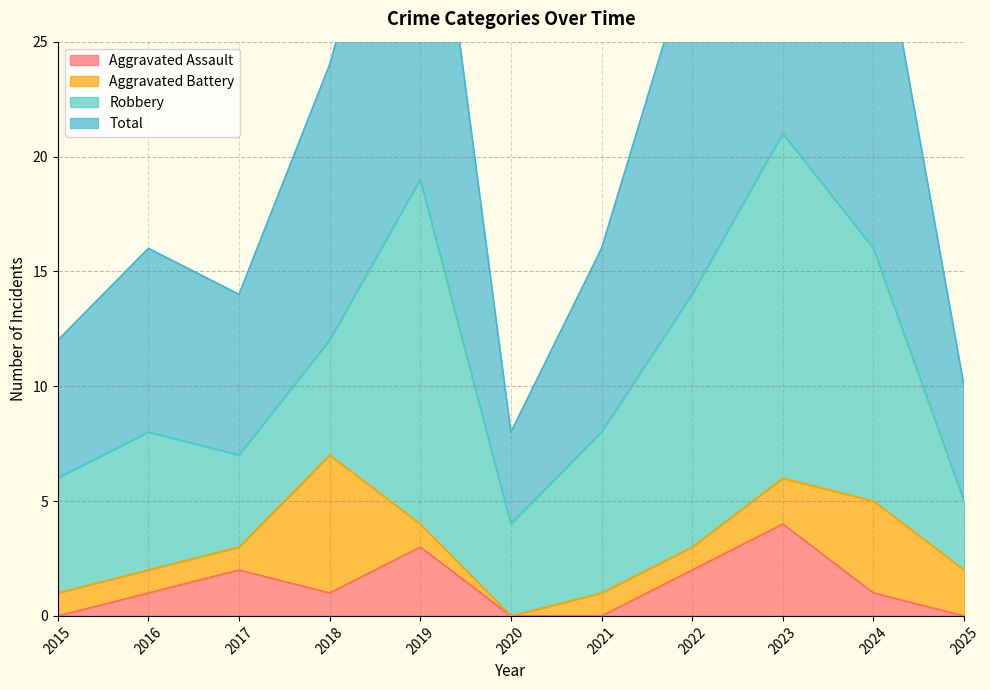

True or false: Total has more than 0 interior local peaks.

True